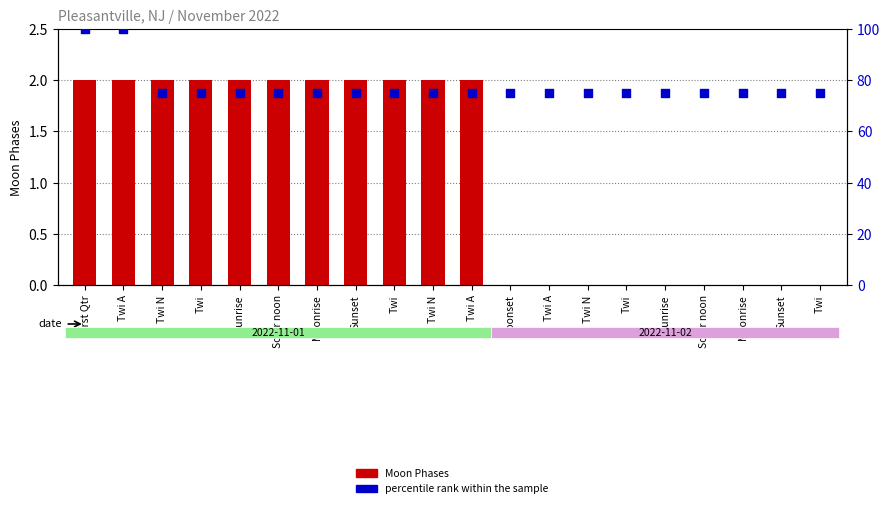

Which series has the largest Y range (max minus min)?

percentile rank within the sample